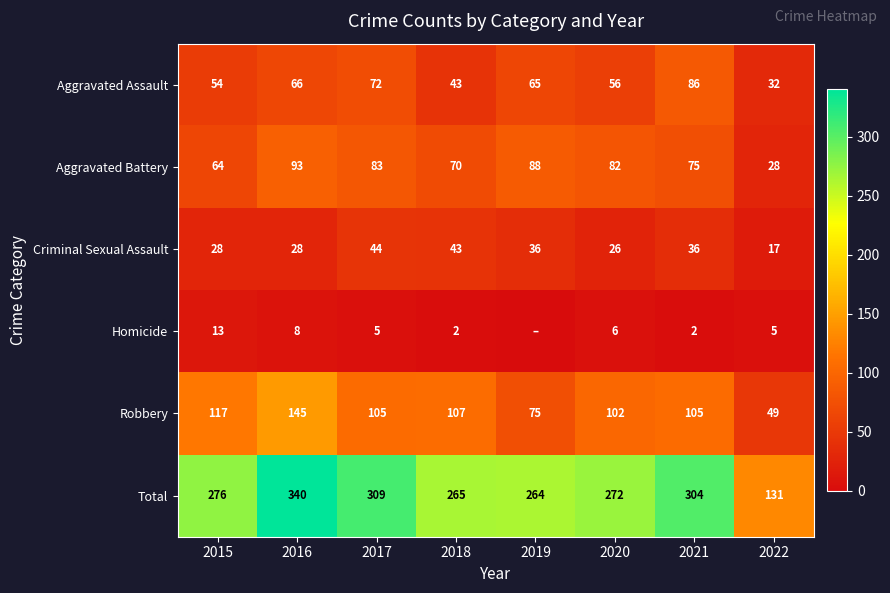

What is the highest value of the Total series?

340